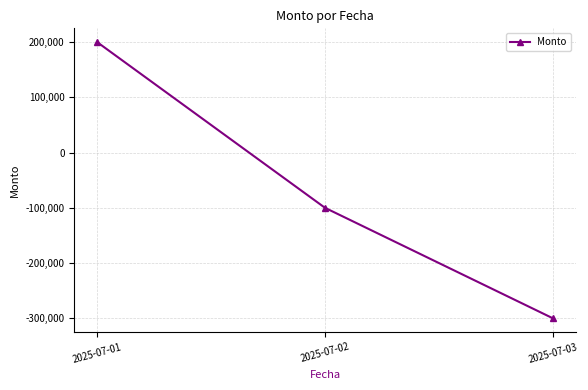

List the labels in order of value, smallest first.

2025-07-03, 2025-07-02, 2025-07-01